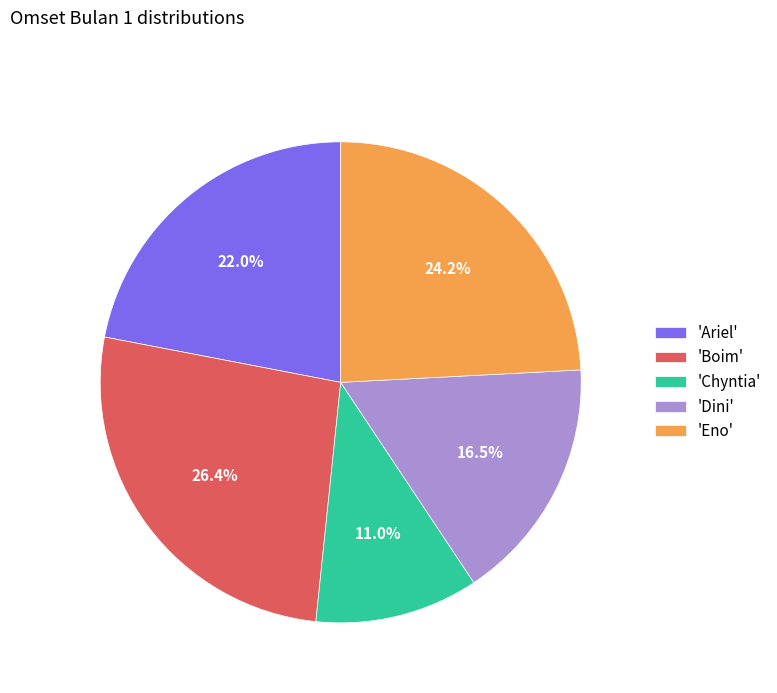

Which has a higher value, 'Ariel' or 'Boim'?

'Boim'